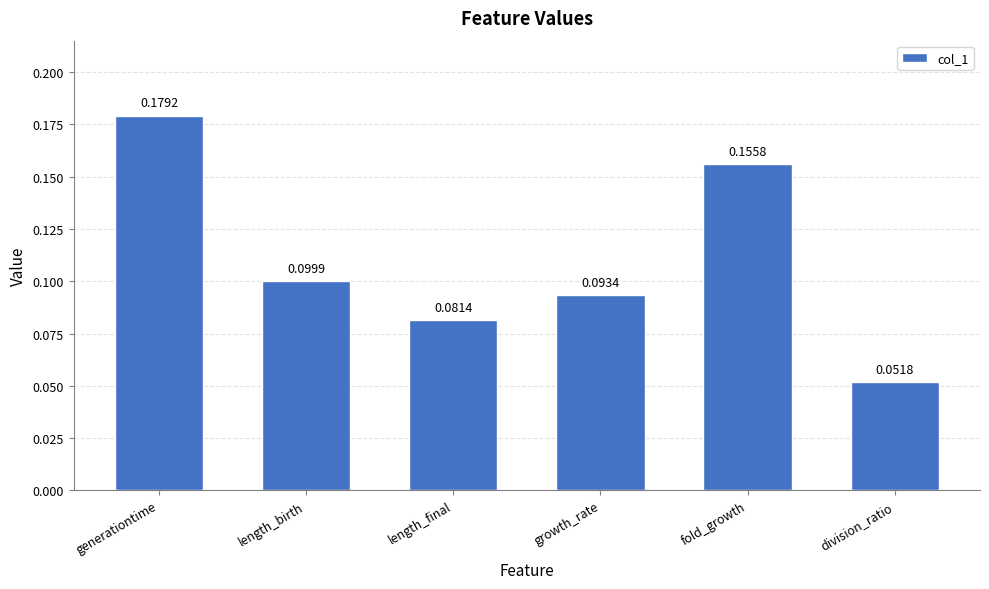

Which label corresponds to the largest value in the chart?

generationtime